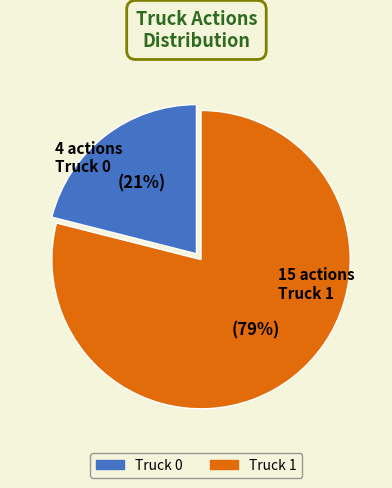

Which has a higher value, Truck 0 or Truck 1?

Truck 1